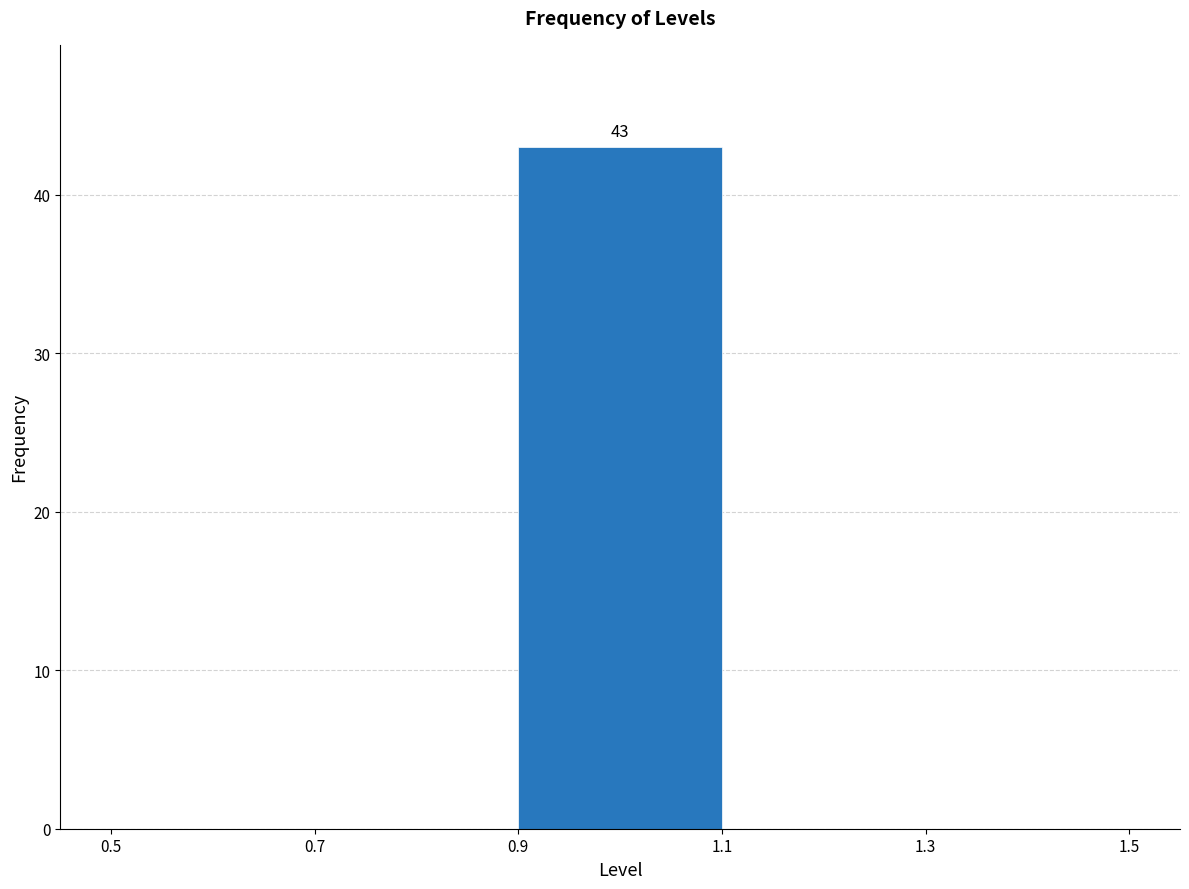

Over which range of the x-axis is the bar tallest?

0.9 to 1.1